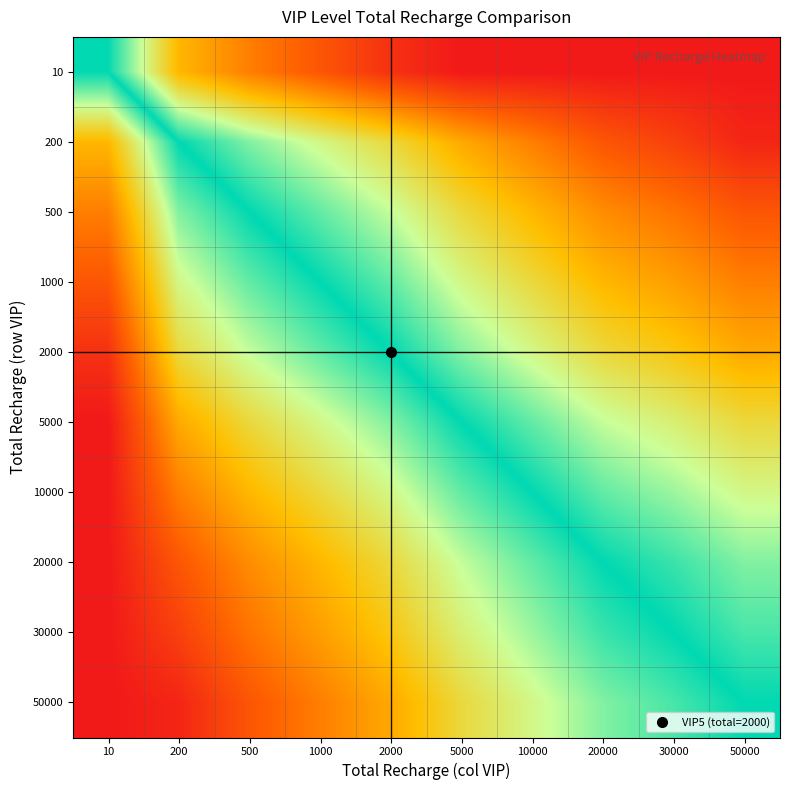

How many categories are shown in the chart?

10